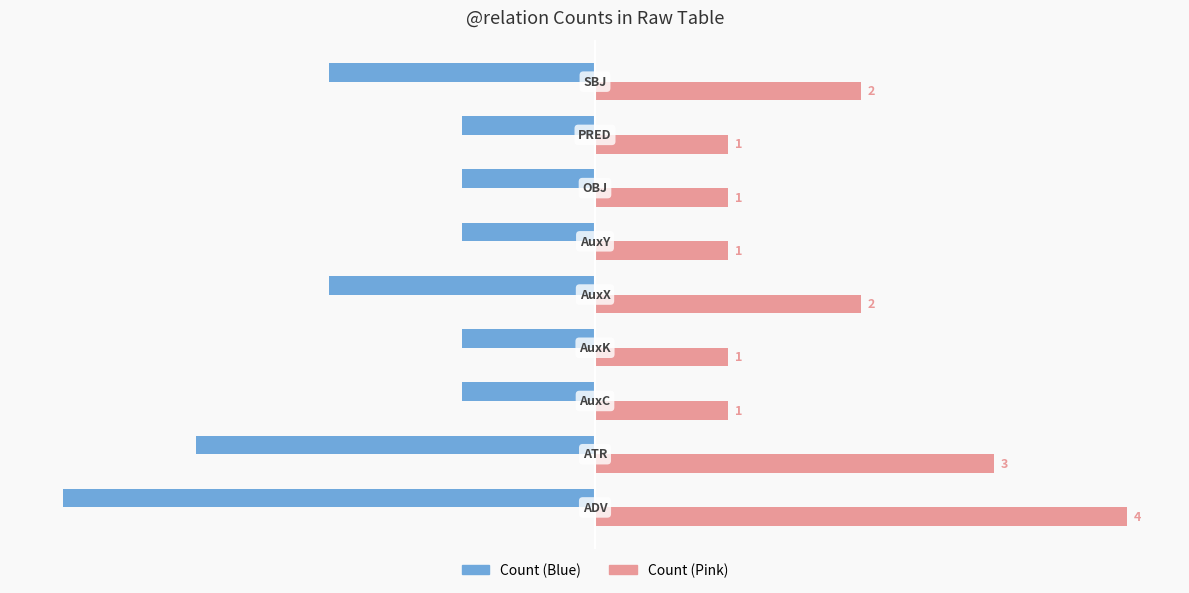

What is the maximum value shown in the chart?

4